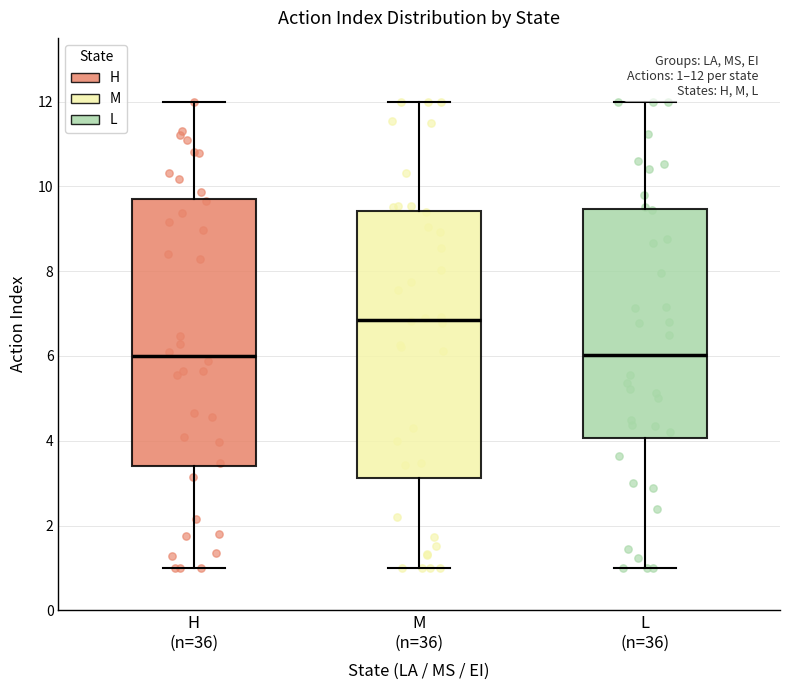

Which box's median line is the highest?

M (n=36)